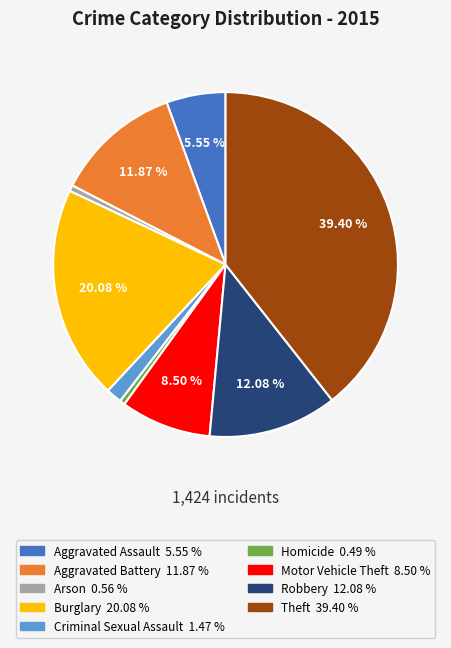

To the nearest percent, what is the average slice percentage?

11%